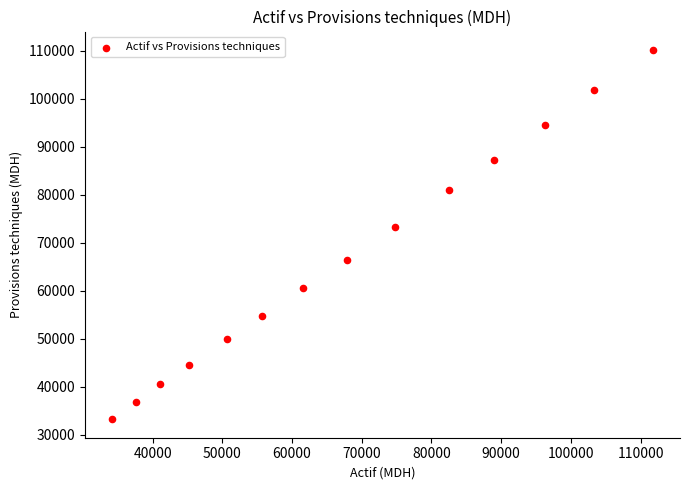

What is the range of X values (max minus min)?

77570.9